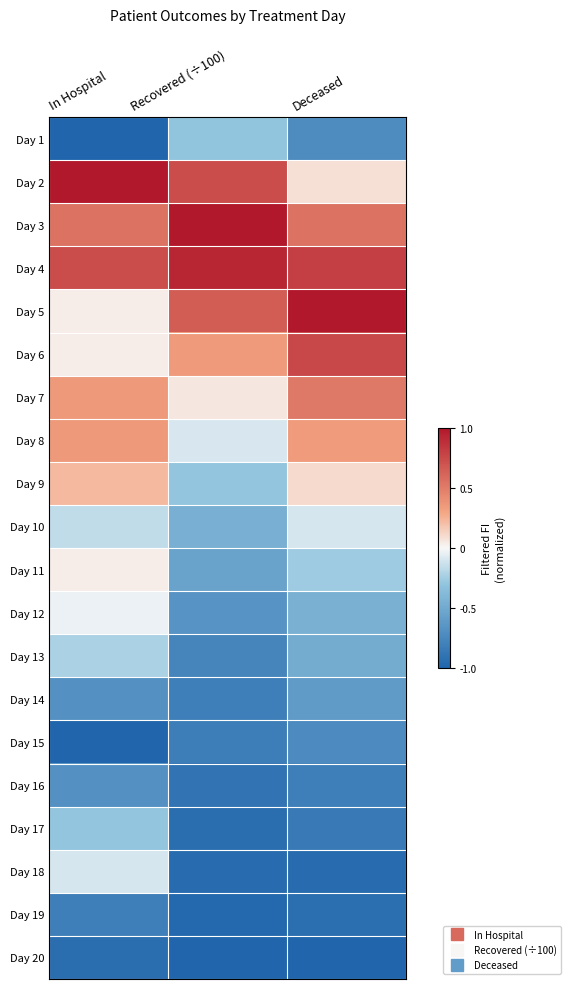

At which category does the chart reach its peak across all series?

In Hospital